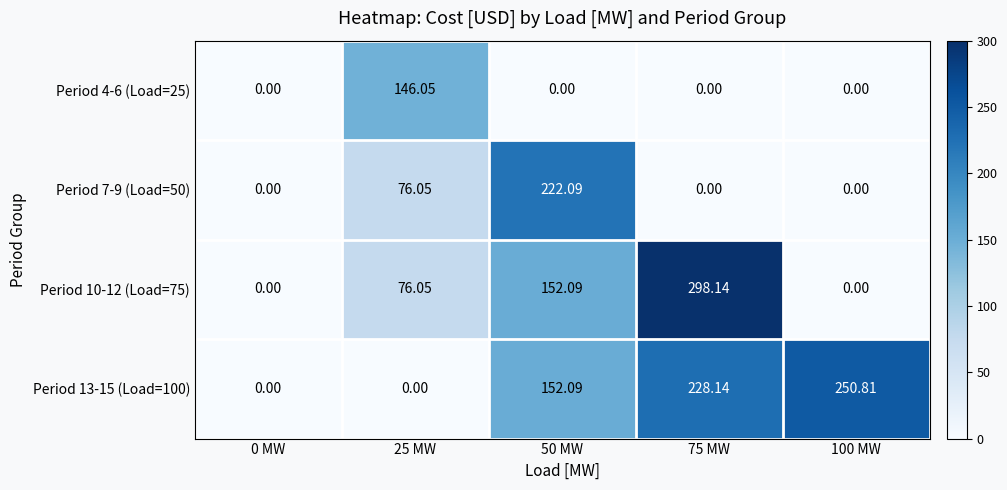

Count the number of categories in the chart.

5